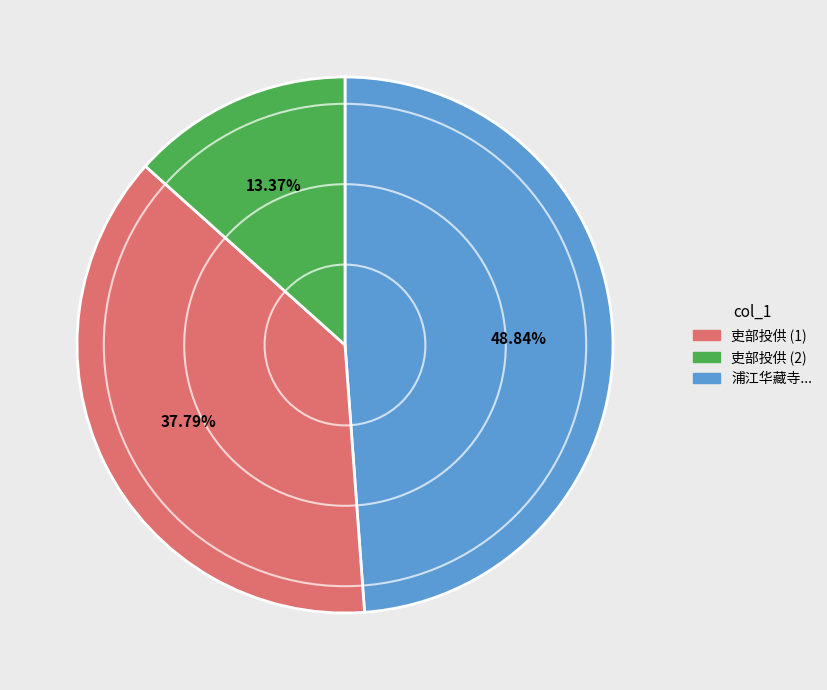

To the nearest percent, what is the average slice percentage?

33%